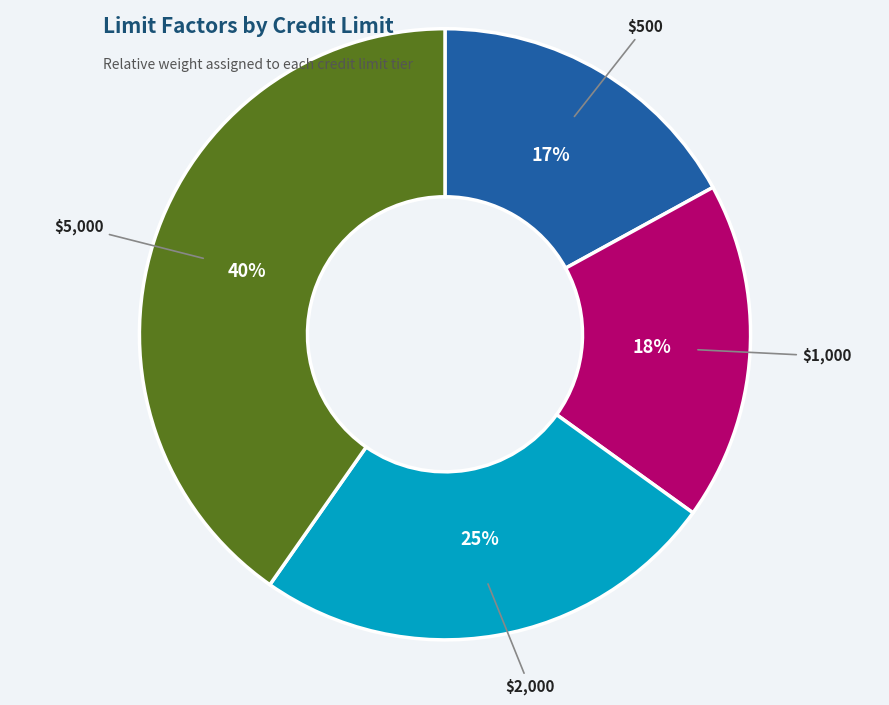

To the nearest percent, what is the average slice percentage?

25%